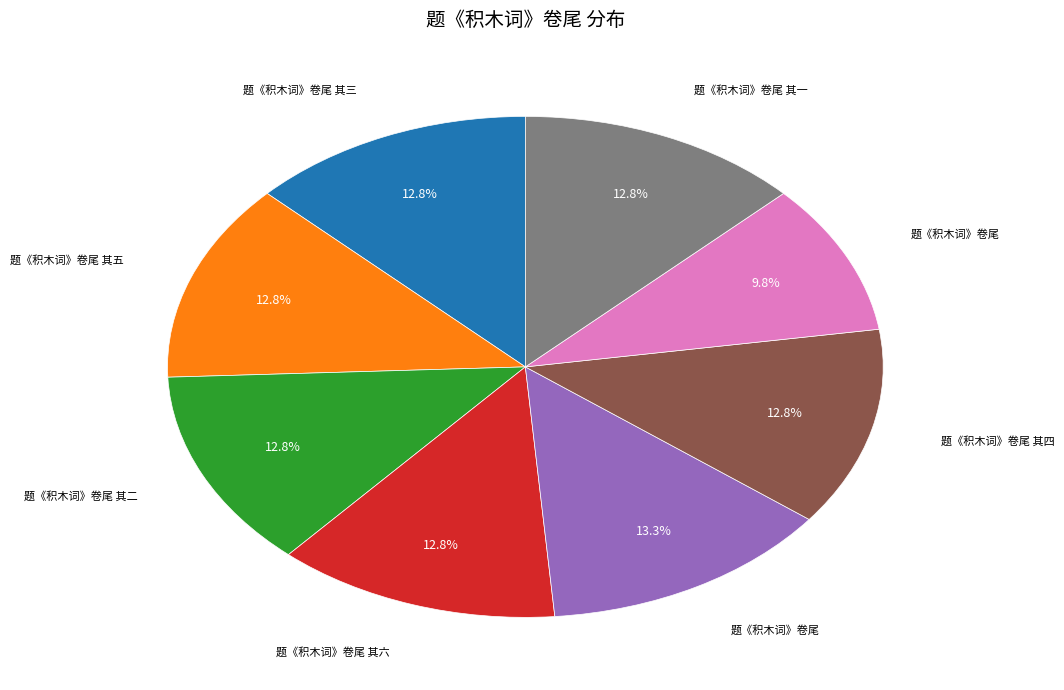

Is there any slice that represents more than half of the pie?

No